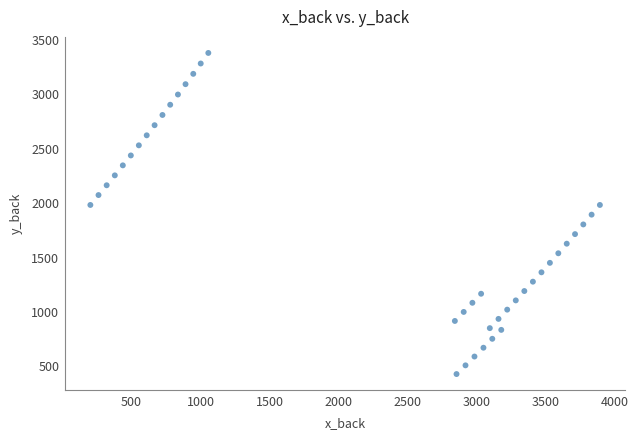

What is the range of X values (max minus min)?

3689